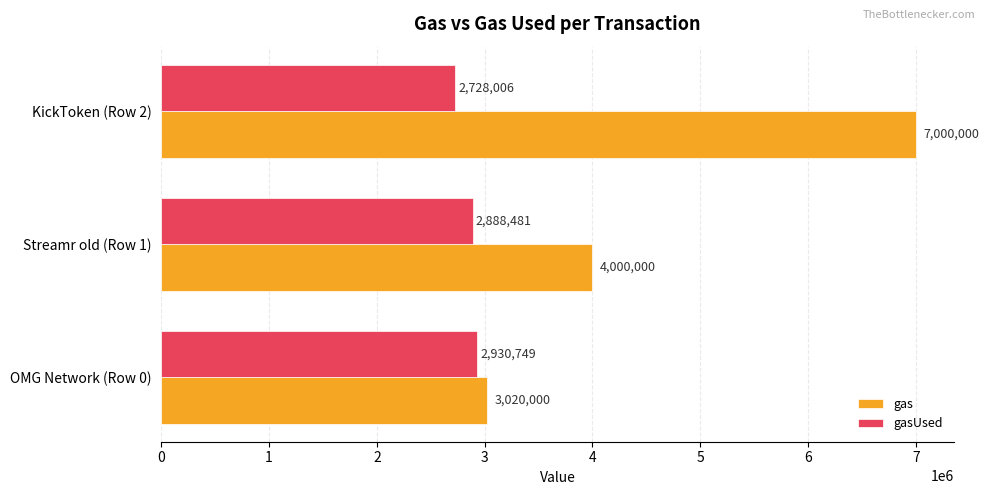

What is the average value of the gasUsed series?

2849079